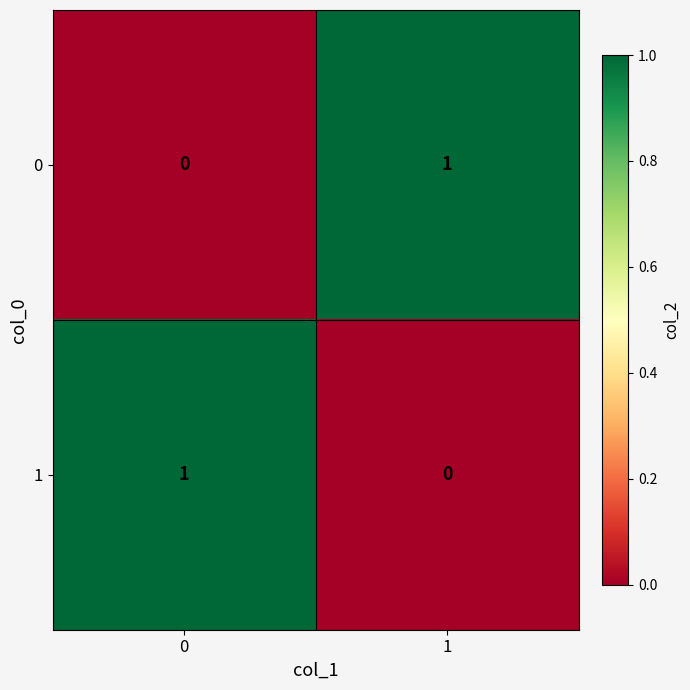

What is the spread (max minus min) of values at 1?

1